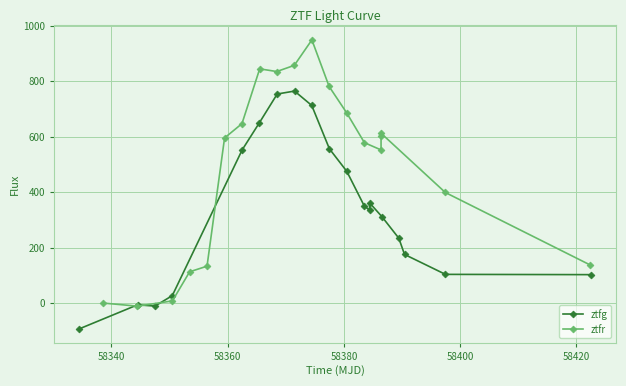

What is the sum of all ztfg values?

6351.8